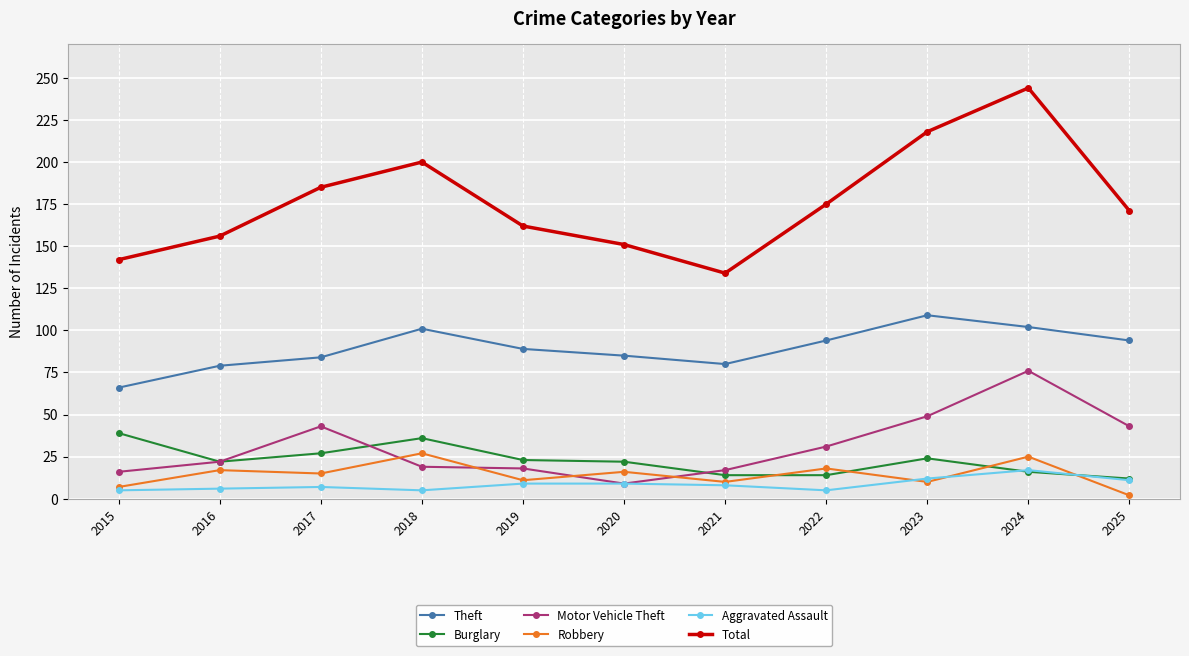

At which category does Motor Vehicle Theft reach its first local peak?

2017